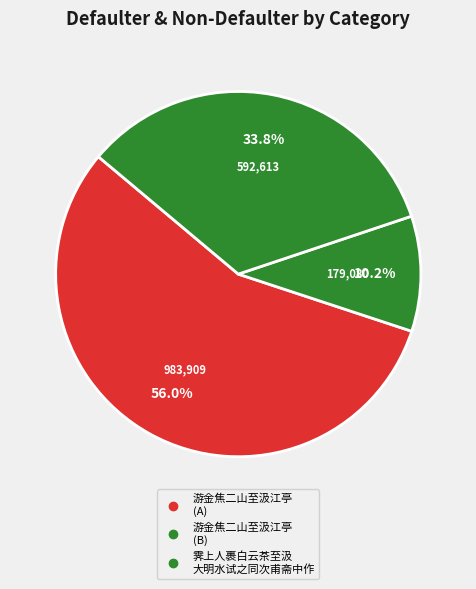

What is the smallest slice in the pie chart?

游金焦二山至汲江亭用前韵